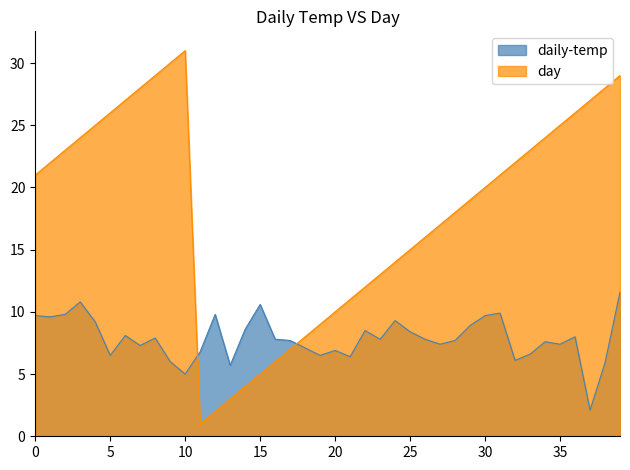

Where is the first local minimum for day?

11